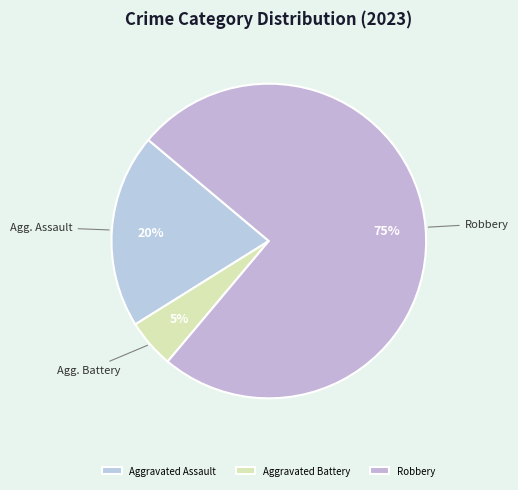

Which slice is the largest?

Robbery